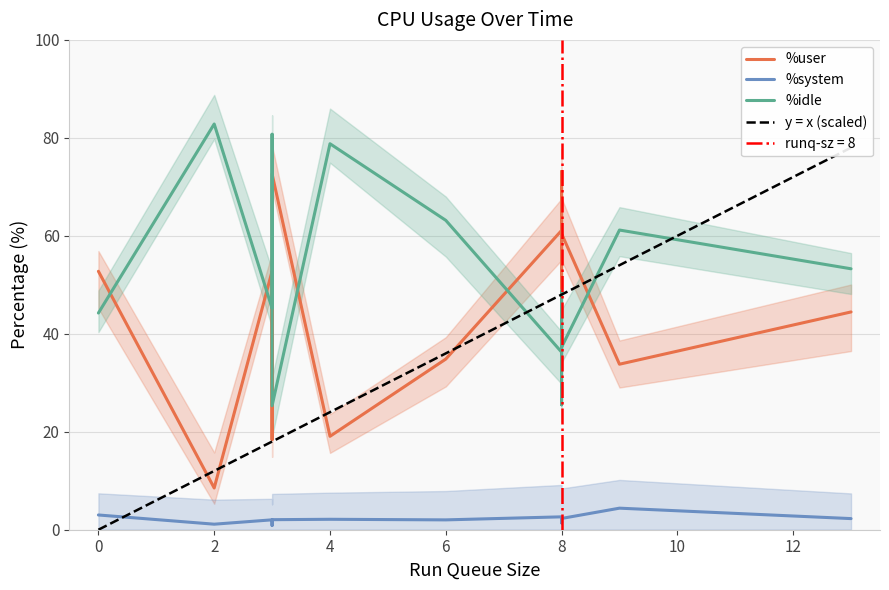

What is the difference between the maximum and minimum values in the %system series?

3.5